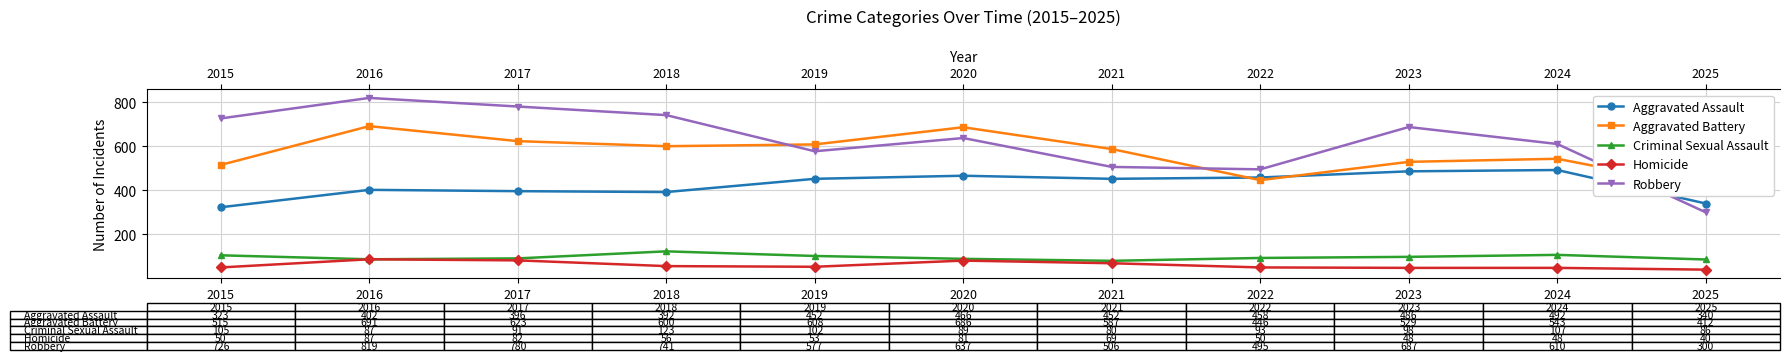

Rank the series by their maximum value, from highest to lowest.

Robbery, Aggravated Battery, Aggravated Assault, Criminal Sexual Assault, Homicide